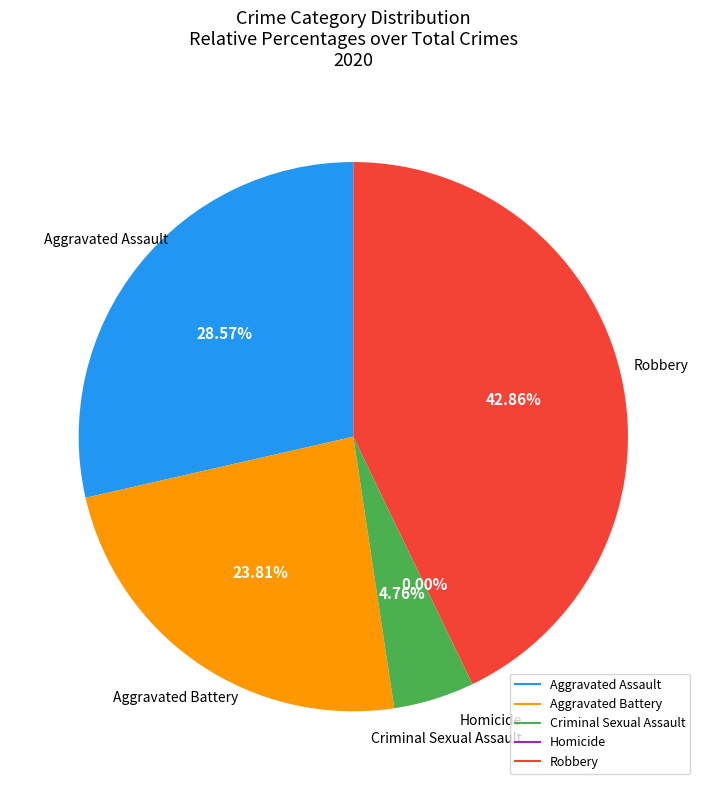

Count the number of slices in the pie.

5